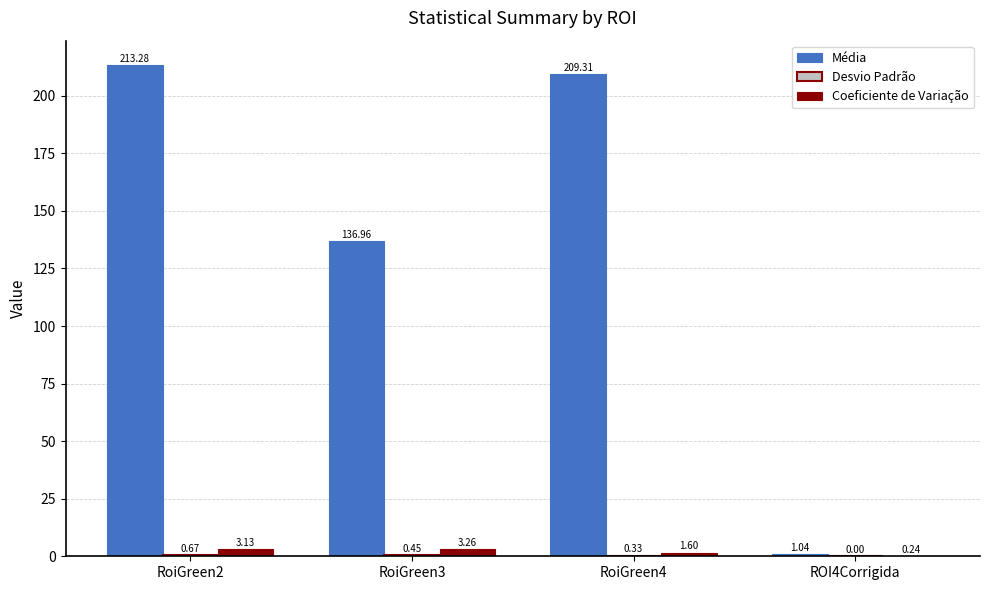

What is the sum of the Coeficiente de Variação values at RoiGreen4 and RoiGreen2?

4.7